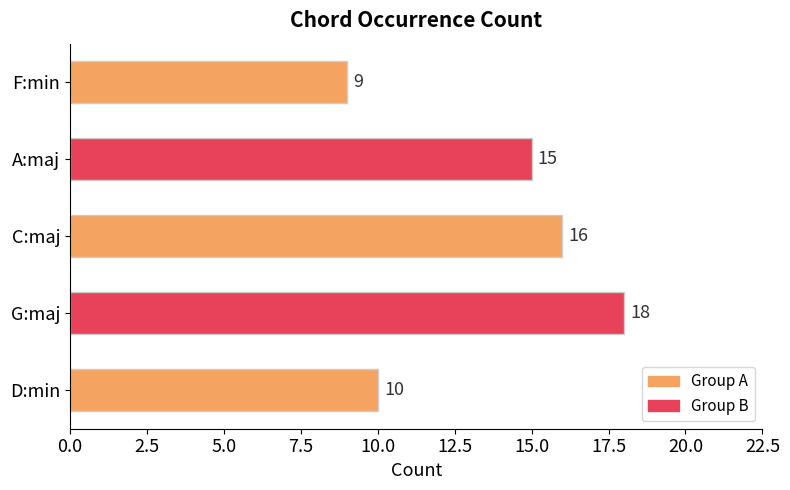

What is the minimum value shown in the chart?

9